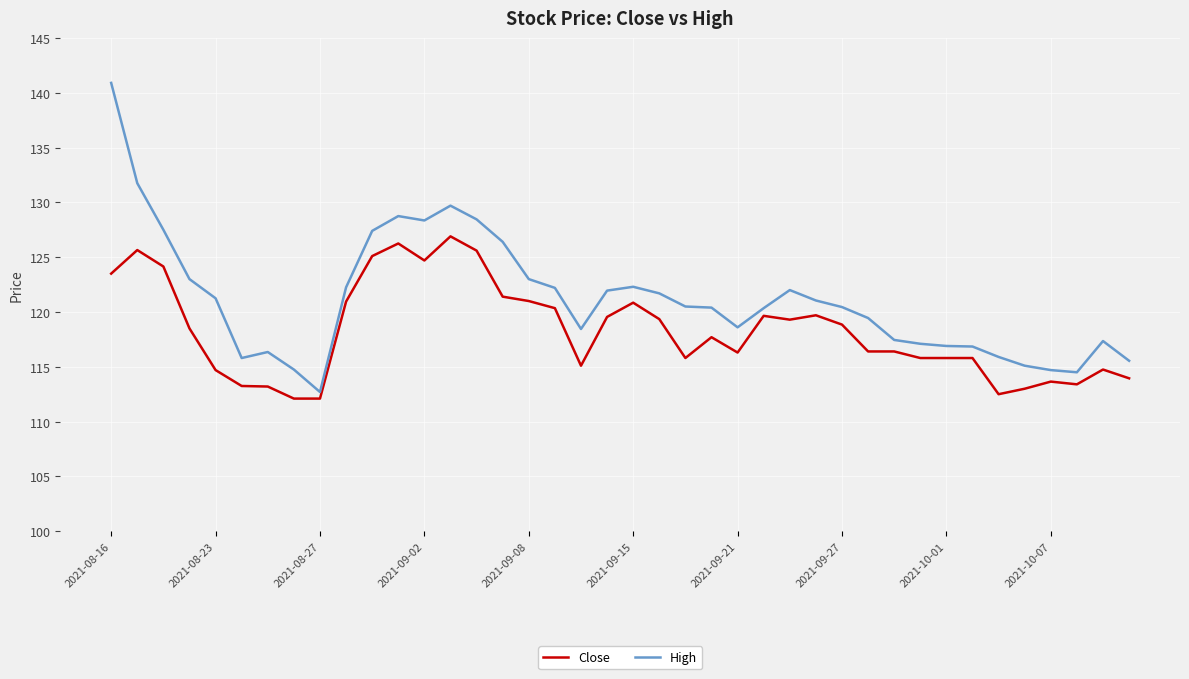

Which series has the widest spread of values?

High